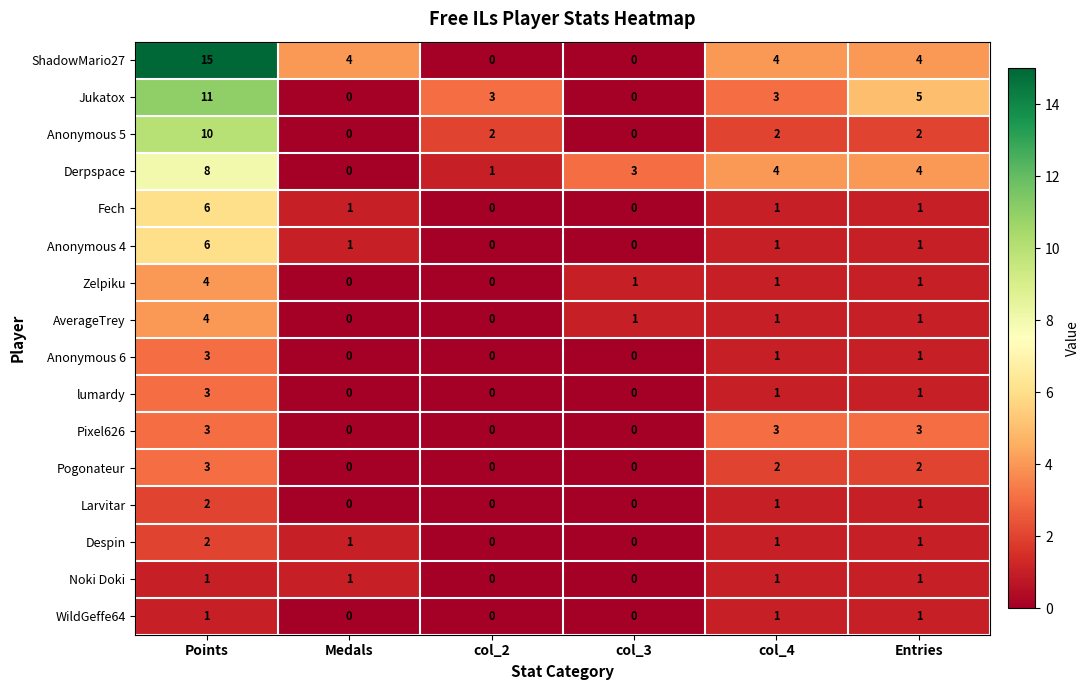

The Pixel626 series shows -1 at Medals. True or false?

False